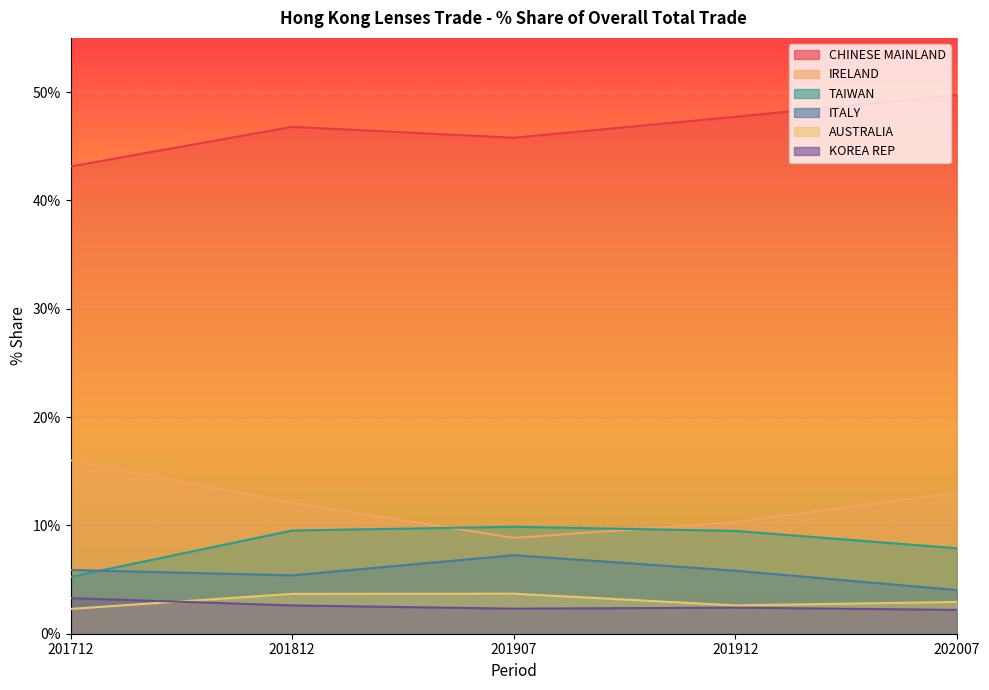

At which label does ITALY first exceed 5?

201712